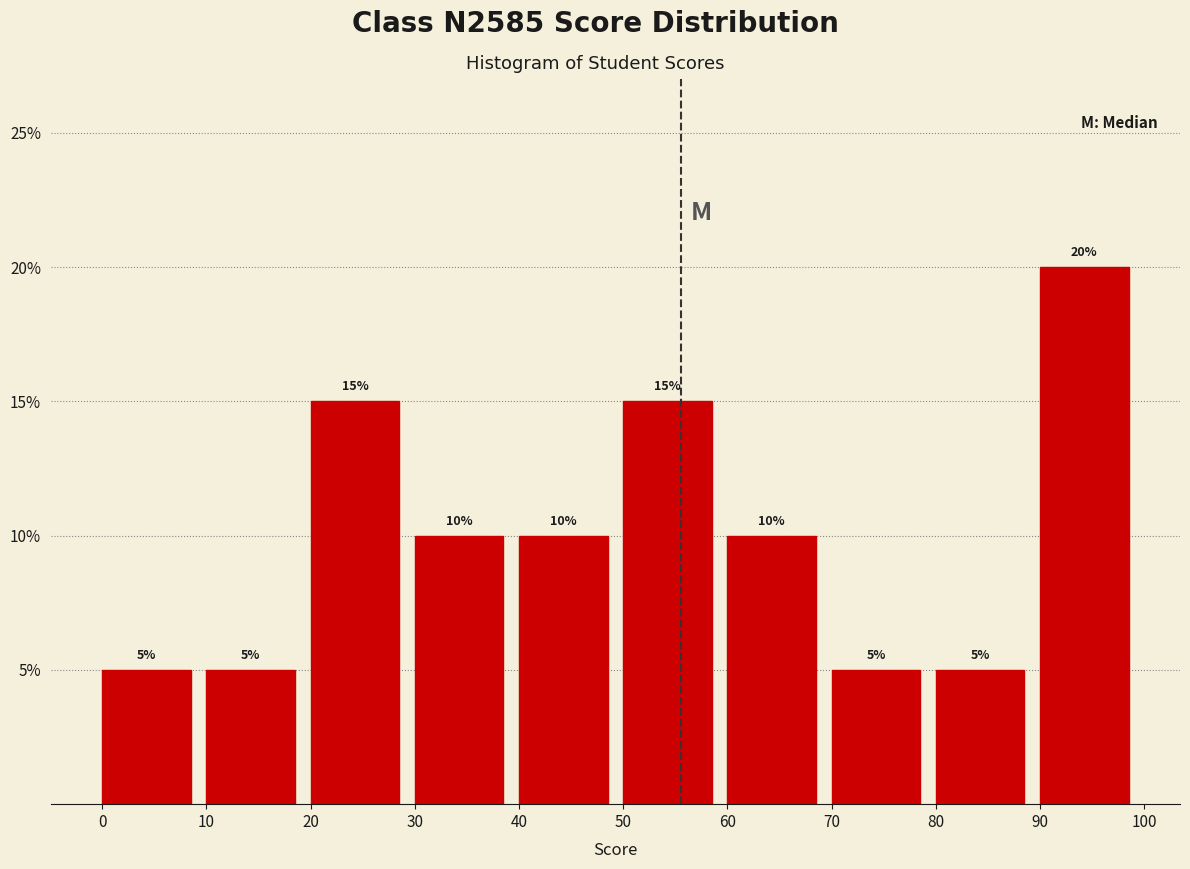

Reading left to right, list every bar in this chart as the range it spans on the x-axis followed by its height.

0 to 10: 5
10 to 20: 5
20 to 30: 15
30 to 40: 10
40 to 50: 10
50 to 60: 15
60 to 70: 10
70 to 80: 5
80 to 90: 5
90 to 100: 20